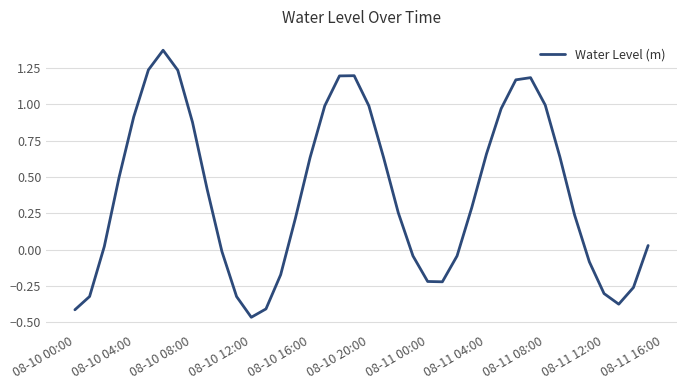

What is the difference between the maximum and minimum values?

1.8